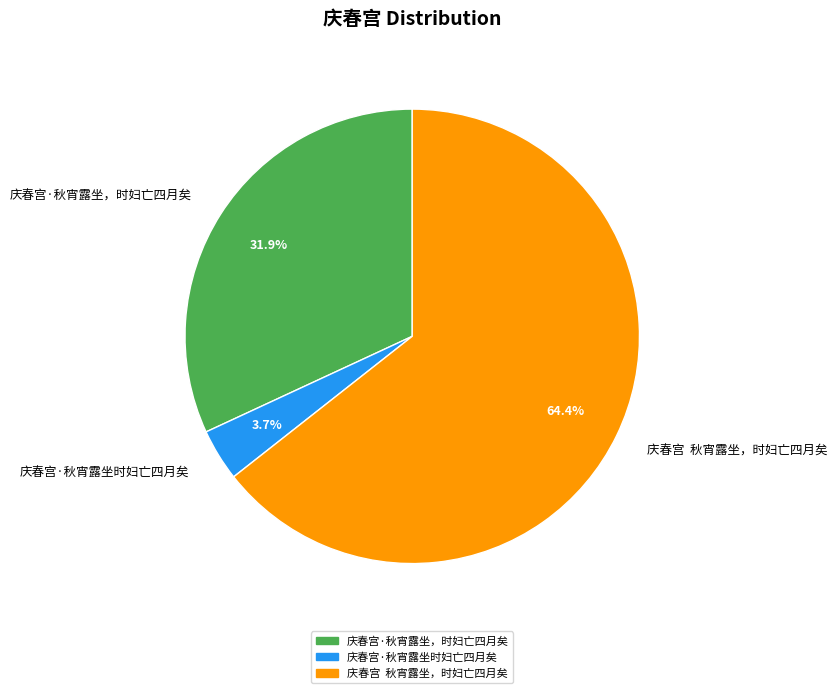

Does any single category account for the majority?

Yes